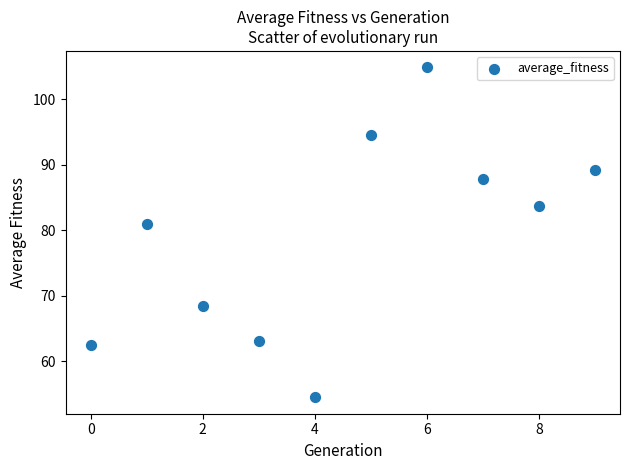

What Y value in the scatter plot is closest to 79?

80.9